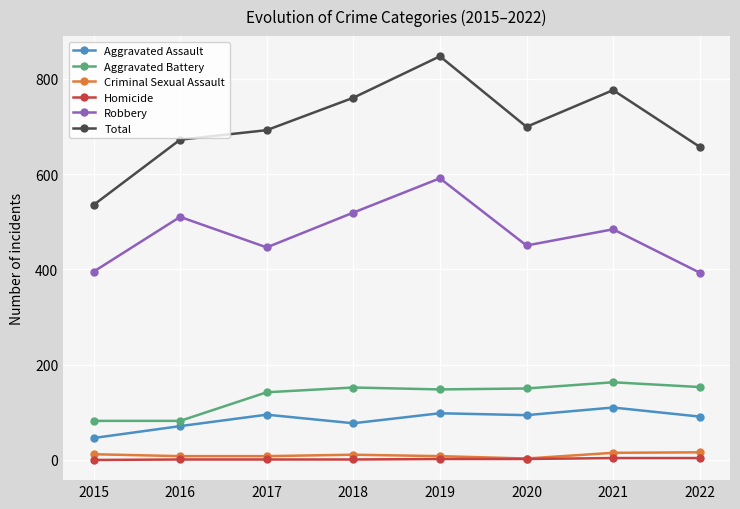

Between 2020 and 2021, which series saw the biggest shift?

Total